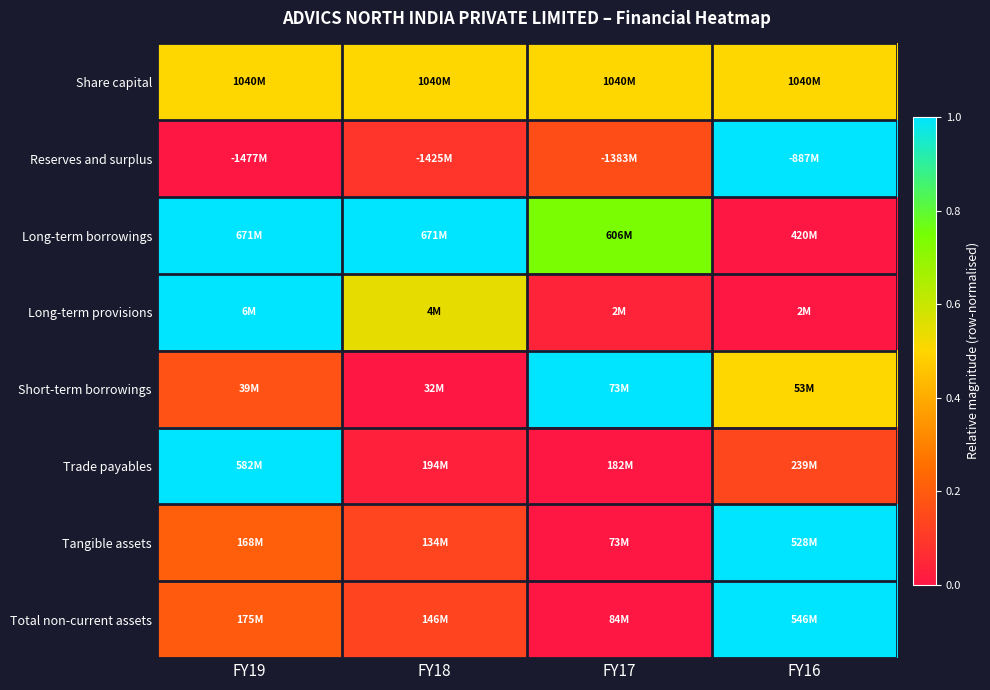

Which category has the lowest value across all series?

FY19